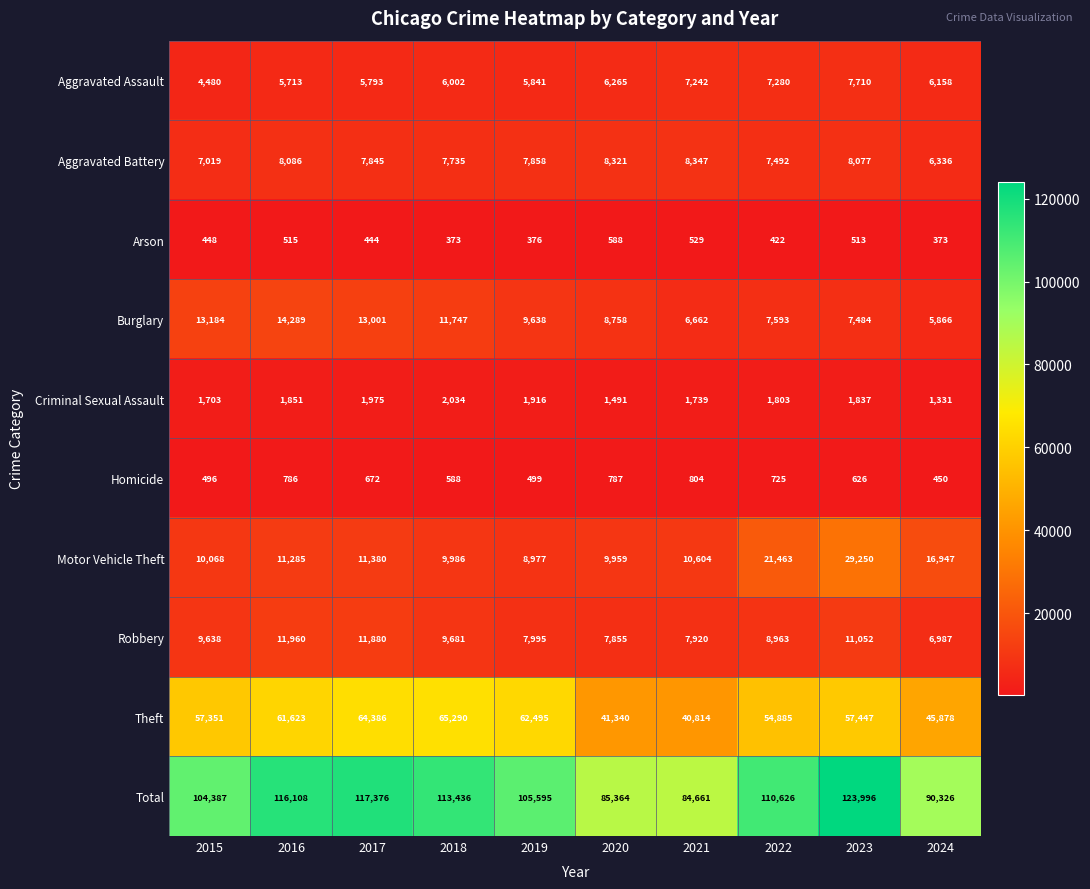

Rank the series by their maximum value, from highest to lowest.

Total, Theft, Motor Vehicle Theft, Burglary, Robbery, Aggravated Battery, Aggravated Assault, Criminal Sexual Assault, Homicide, Arson